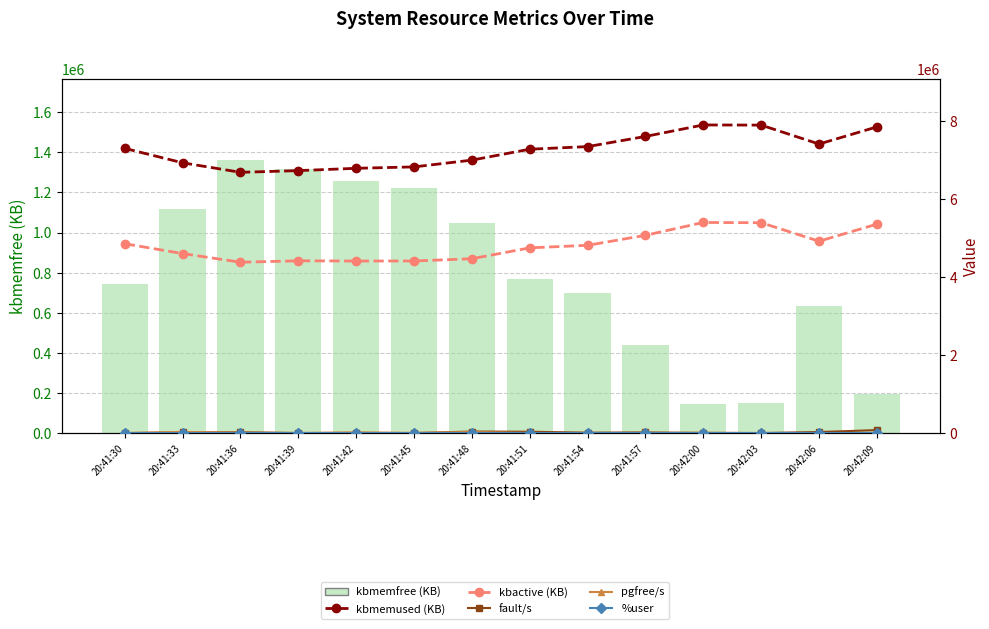

What position from the left is 20:41:54?

9